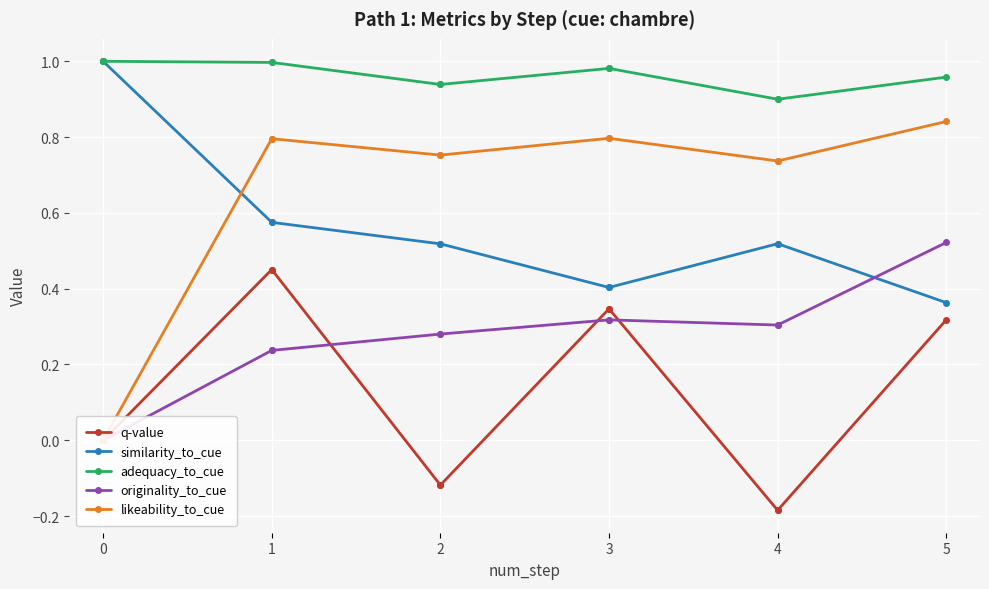

What is the maximum value shown in the chart?

1.0